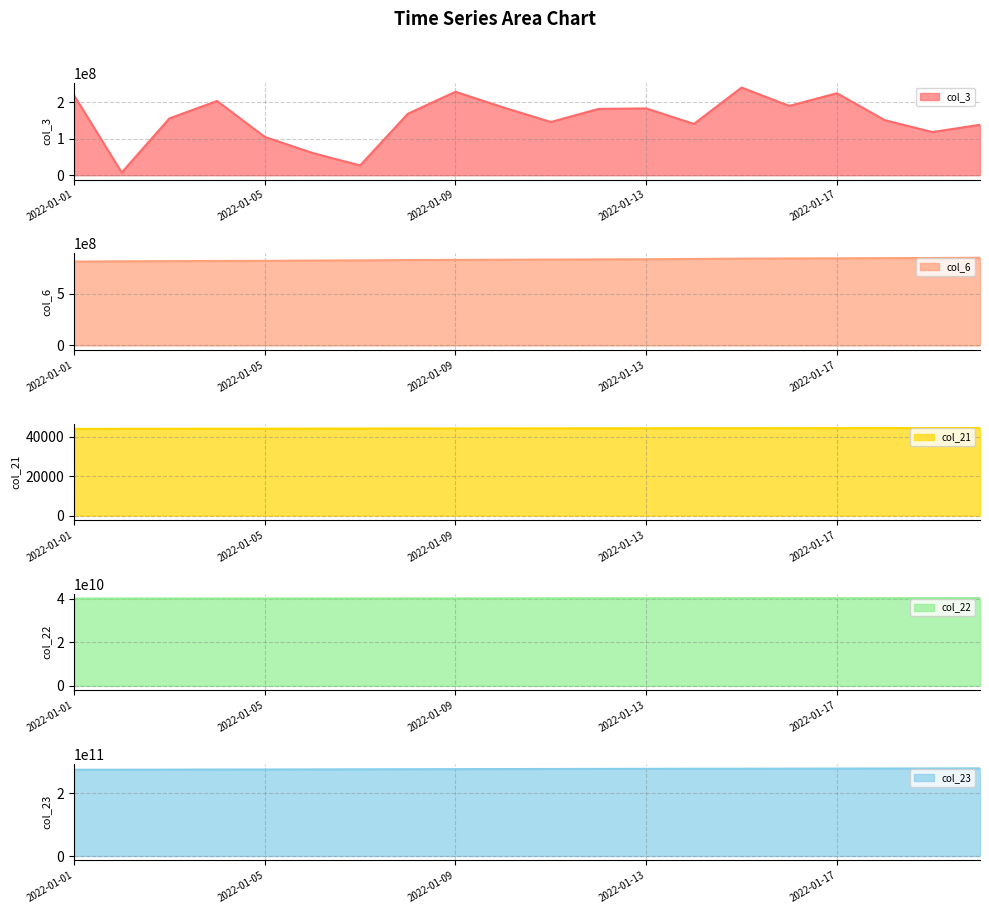

Where does the col_21 series first go above 44361?

2022-01-12